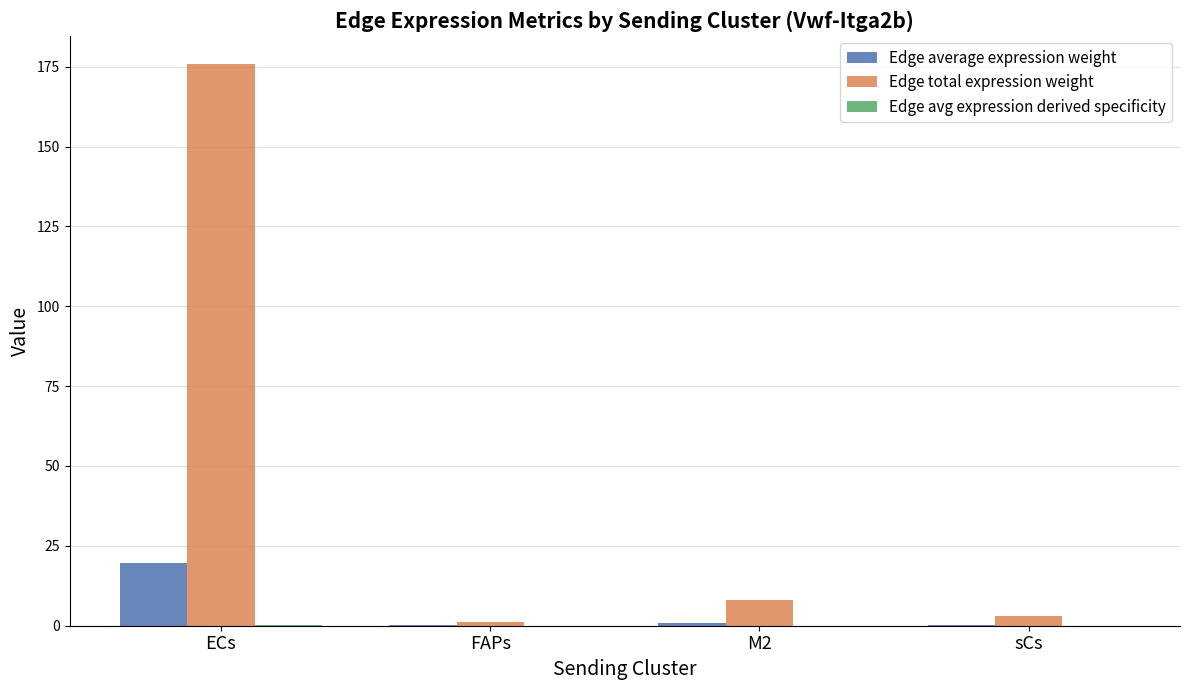

Which series has the largest total across all categories?

Edge total expression weight